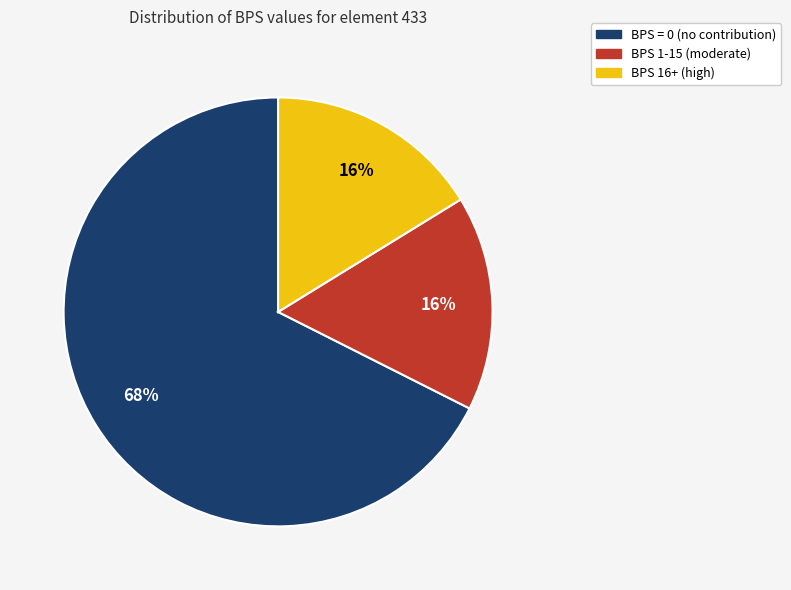

Is there a majority slice in this chart?

Yes